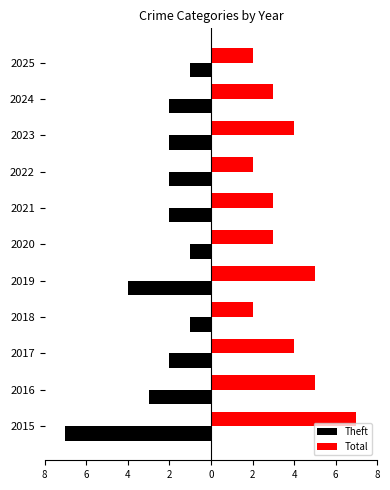

What is the greatest value displayed?

7